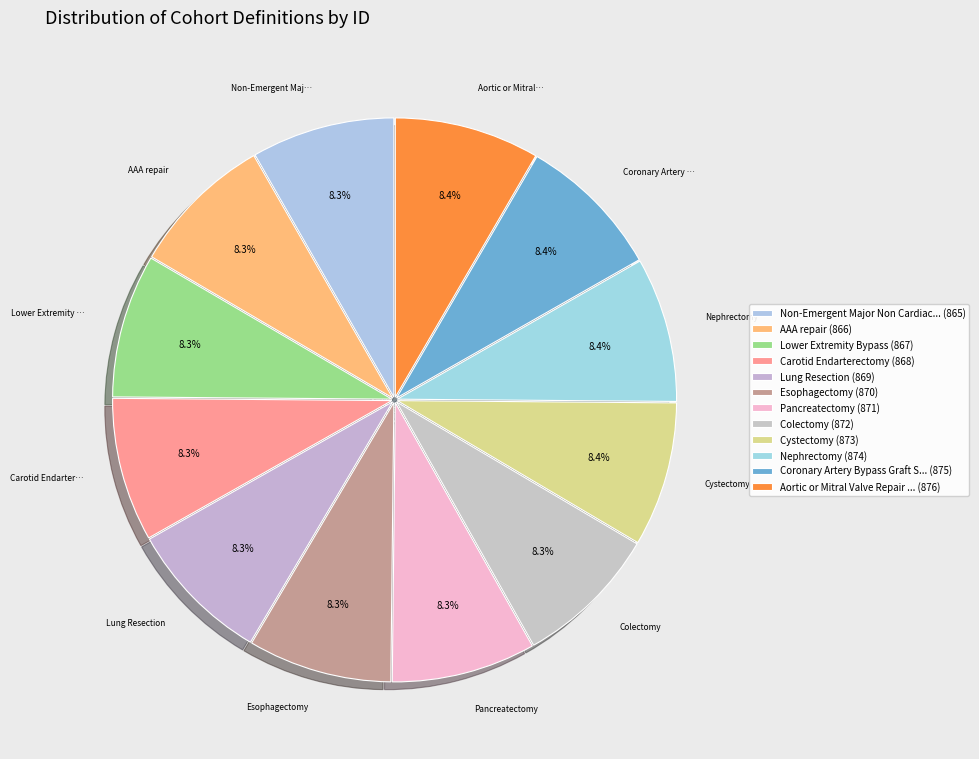

How many slices are in this pie chart?

12